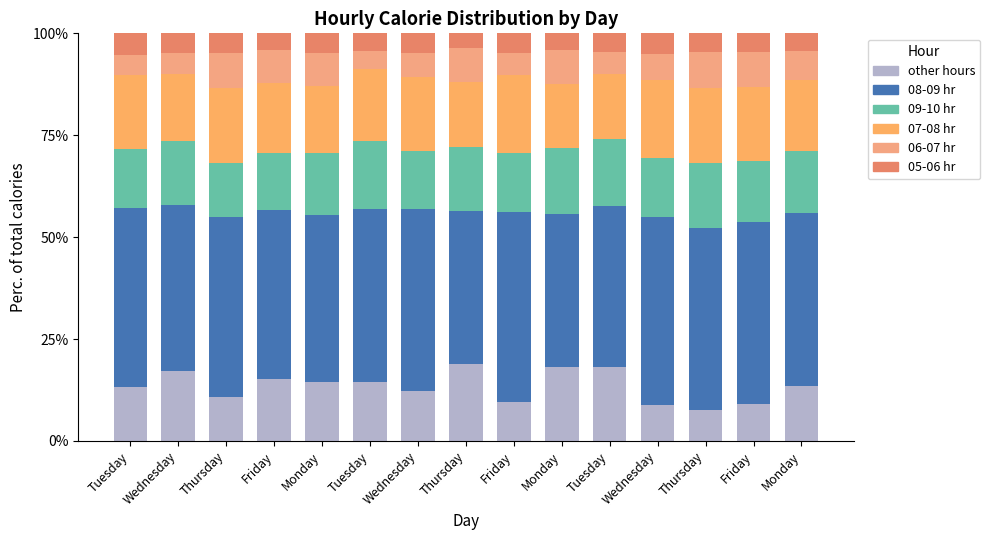

How many bars are there in total?

15